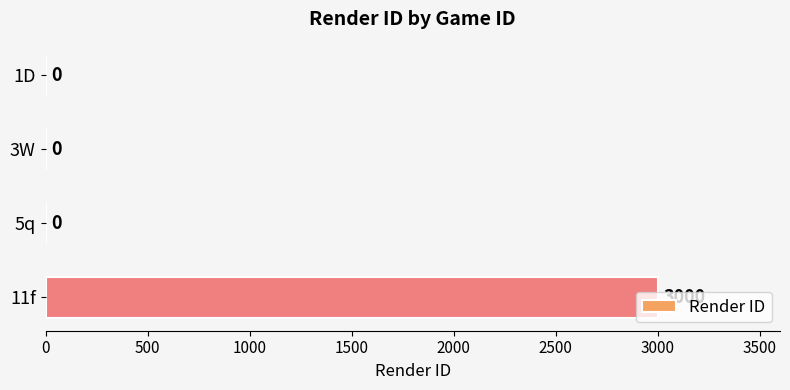

Which has a higher value, 5q or 11f?

11f